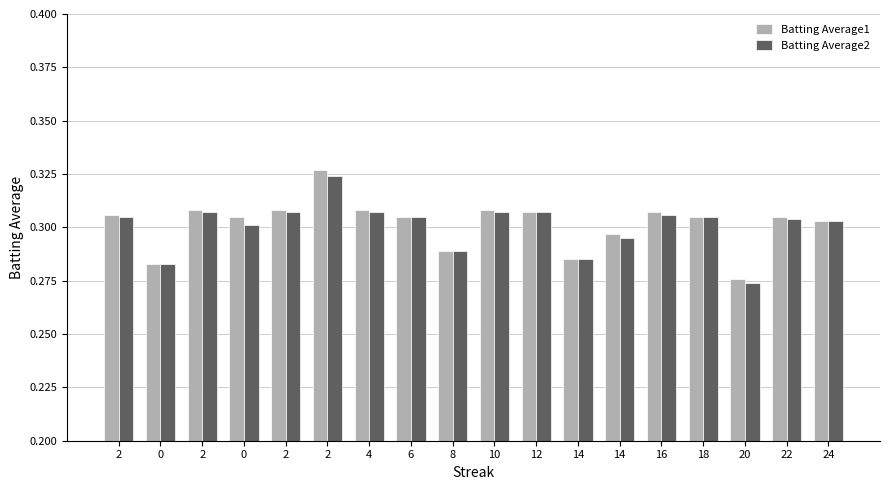

Which has a higher value, 10 or 2?

10